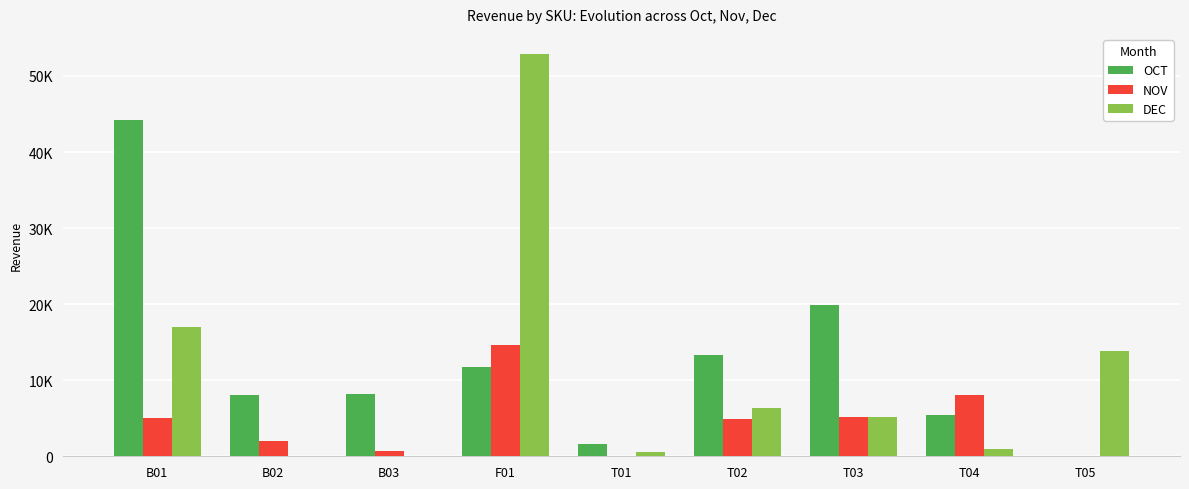

What is the approximate value of NOV at F01, to the nearest 10?

14690